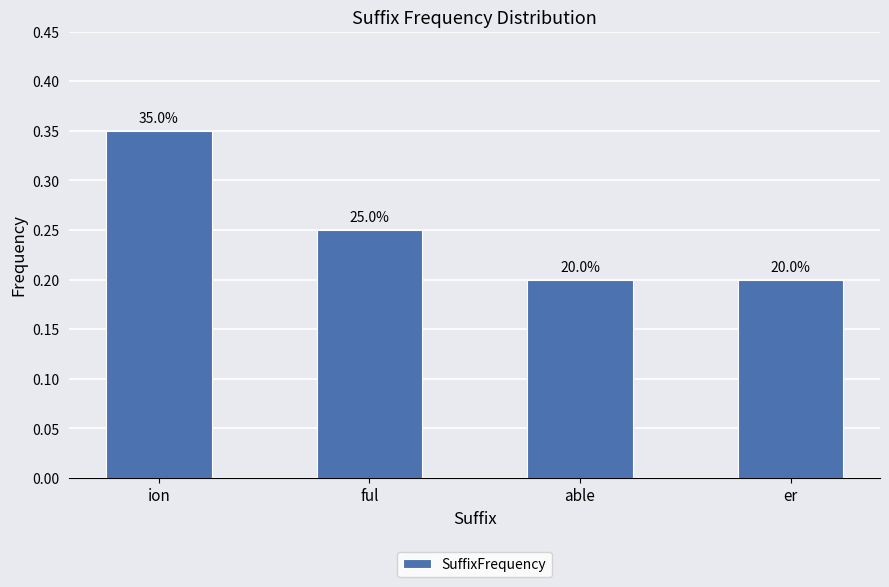

What is the value of the 4th bar from the left?

0.2